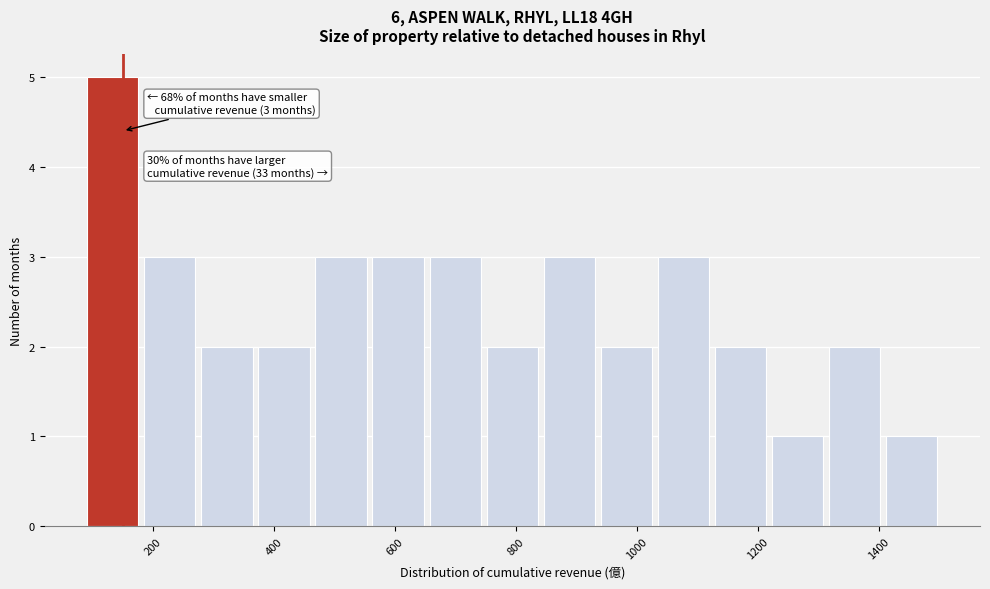

Which range on the x-axis has the tallest bar?

100 to 180